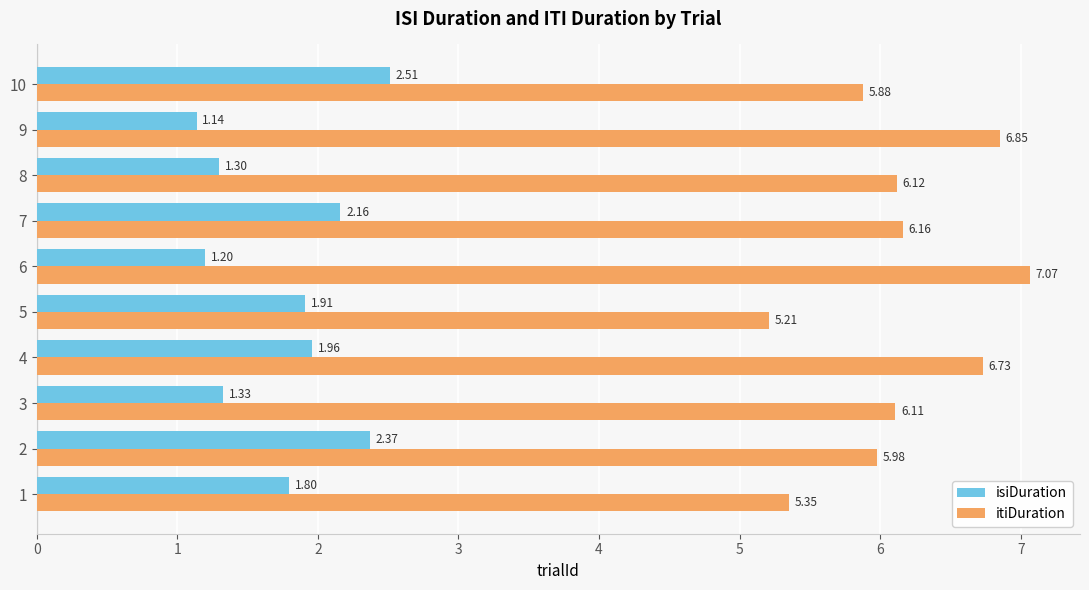

True or false: isiDuration has a value of 0.8 at 4.

False